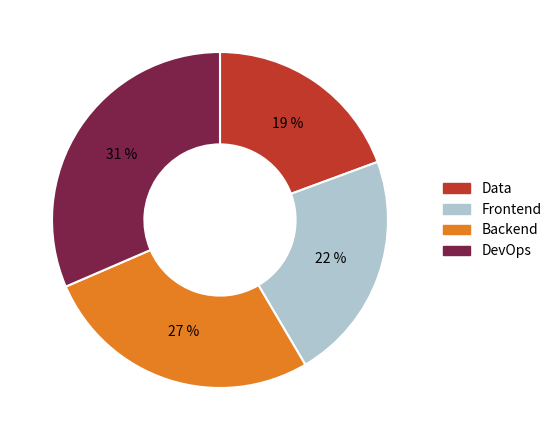

What percentage is the Frontend slice, to the nearest percent?

22%